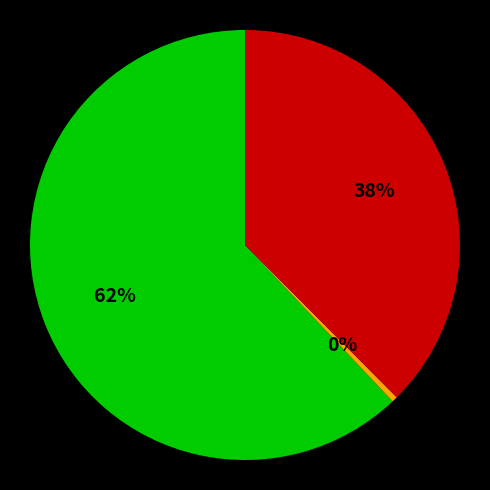

How many slices are in this pie chart?

3